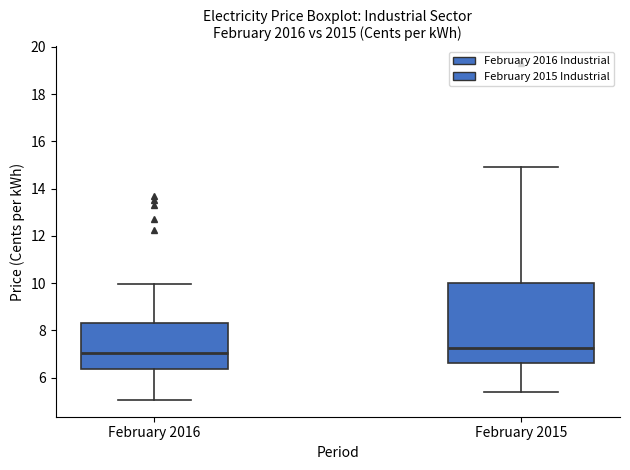

Reading left to right, transcribe this box plot: for each box, give where its median line is, the range the box spans, and where its two whiskers end, as read against the y-axis. The values are not printed on the chart, so give them approximately, as read against the axis.

February 2016: median 7.0, box 6.4 to 8.4, whiskers 5.0 to 10.0
February 2015: median 7.2, box 6.6 to 10.0, whiskers 5.4 to 15.0